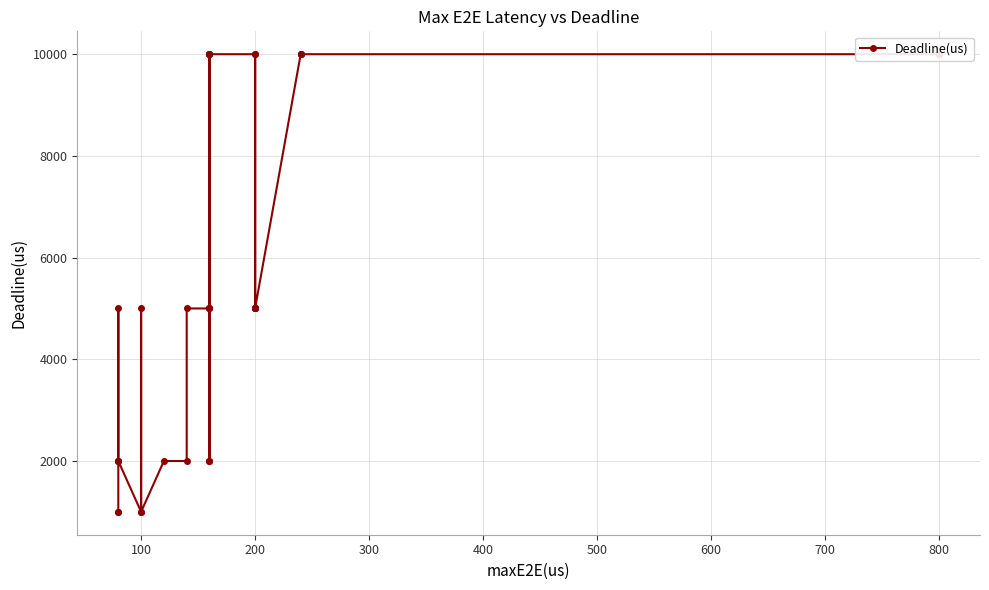

Reading left to right, what are all the values shown in this chart?

1000	1000	2000	5000	2000	2000	1000	5000	1000	2000	2000	5000	5000	5000	10000	10000	2000	5000	2000	10000	10000	10000	5000	5000	5000	10000	5000	5000	10000	10000	10000	10000	10000	10000	10000	10000	10000	10000	10000	10000